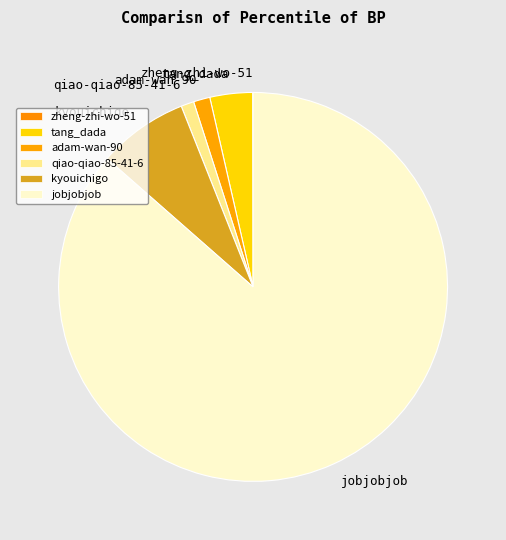

What is the ratio of the value at qiao-qiao-85-41-6 to the value at kyouichigo?

0.1